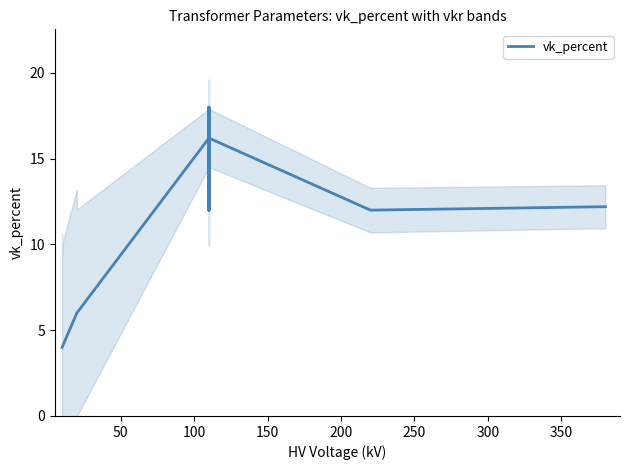

What is the sum of all values?

146.6